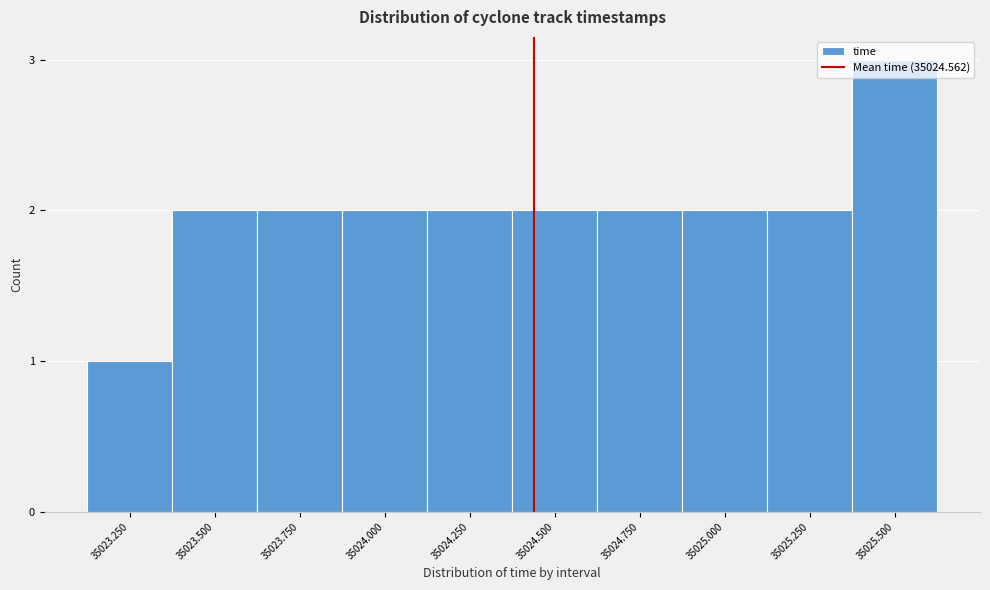

Which category has the lowest value across all series?

35023.250